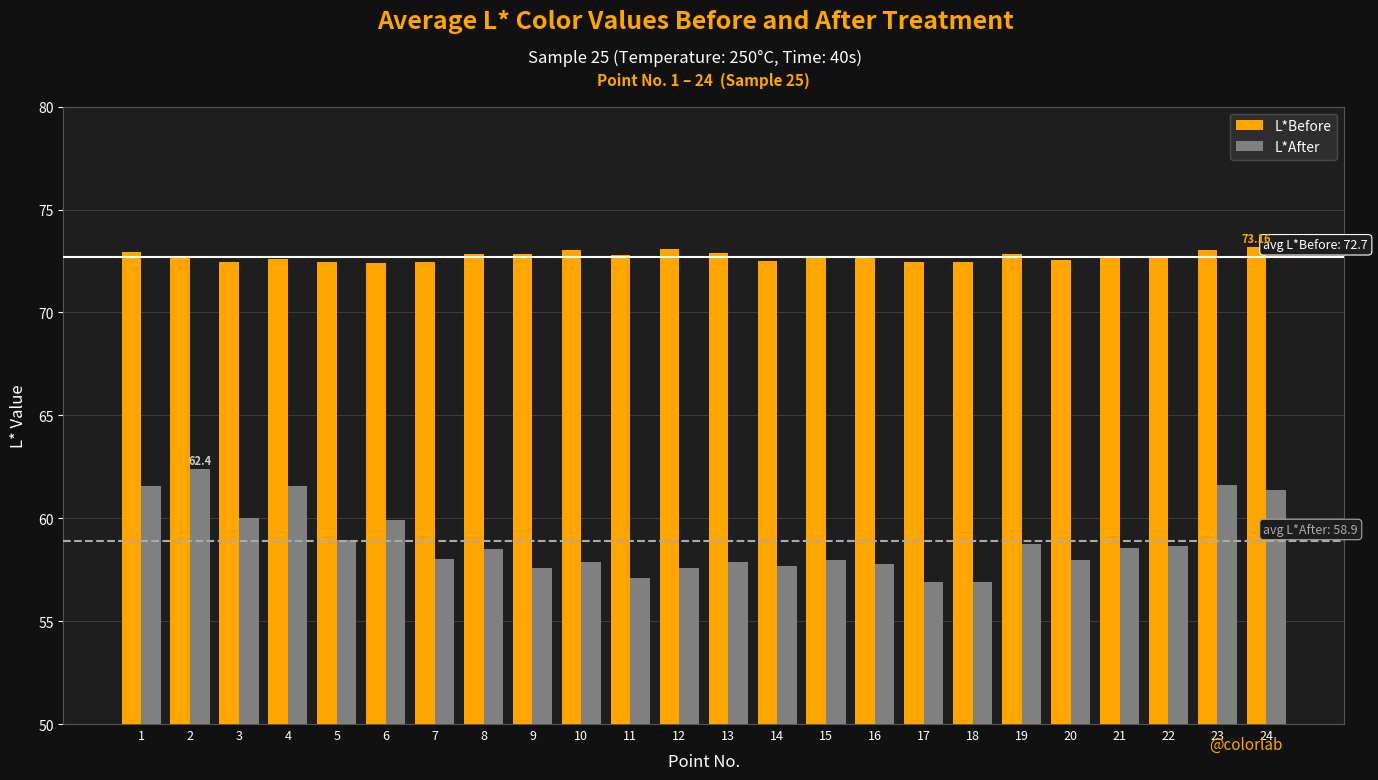

At which label does L*After first exceed 58?

1